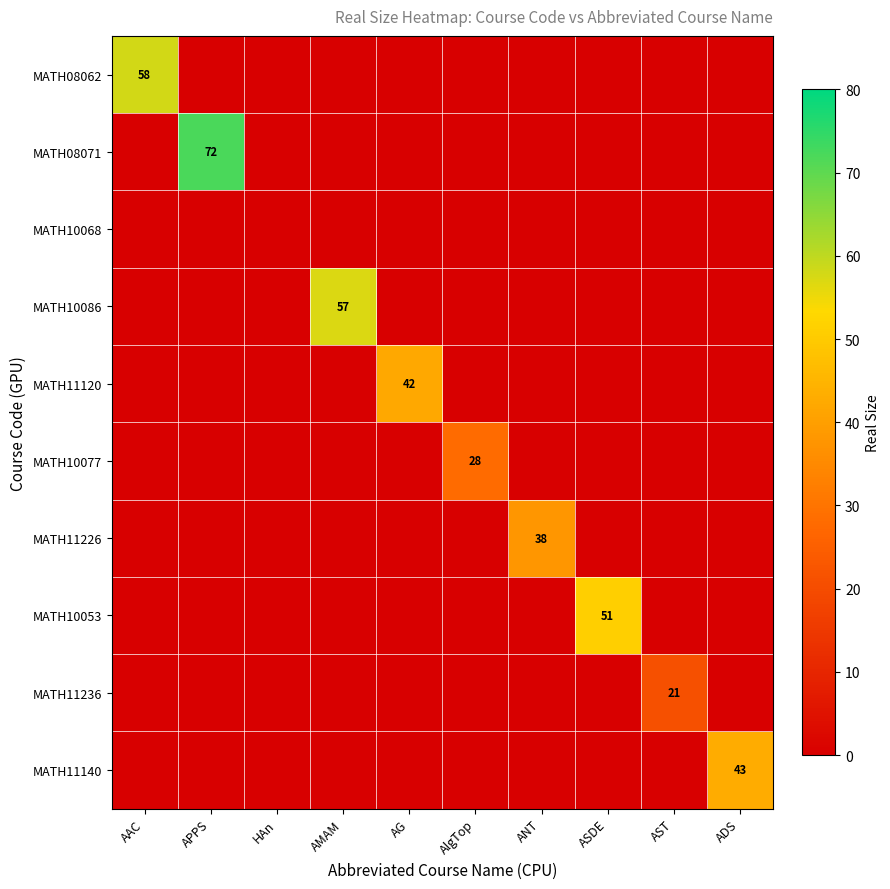

The value of MATH11226 at ANT is 38. True or false?

True